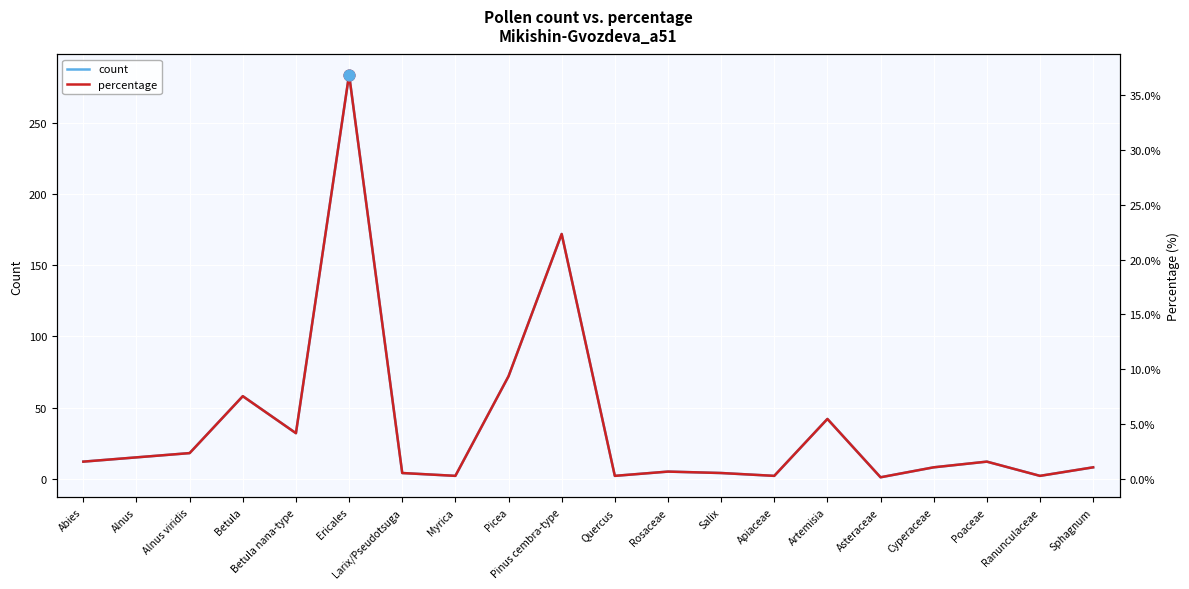

At how many categories does at least one series exceed 265?

1